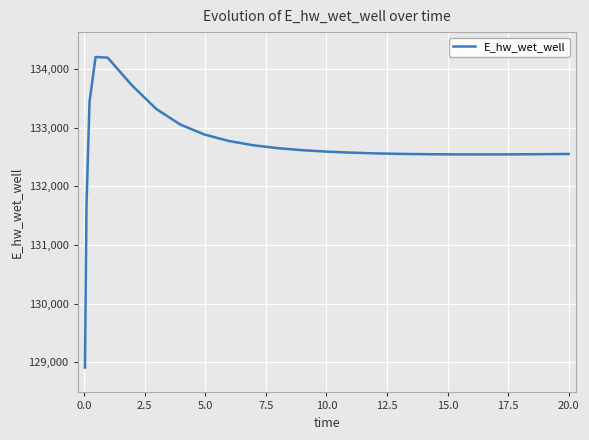

What is the difference between the maximum and minimum values?

5292.2